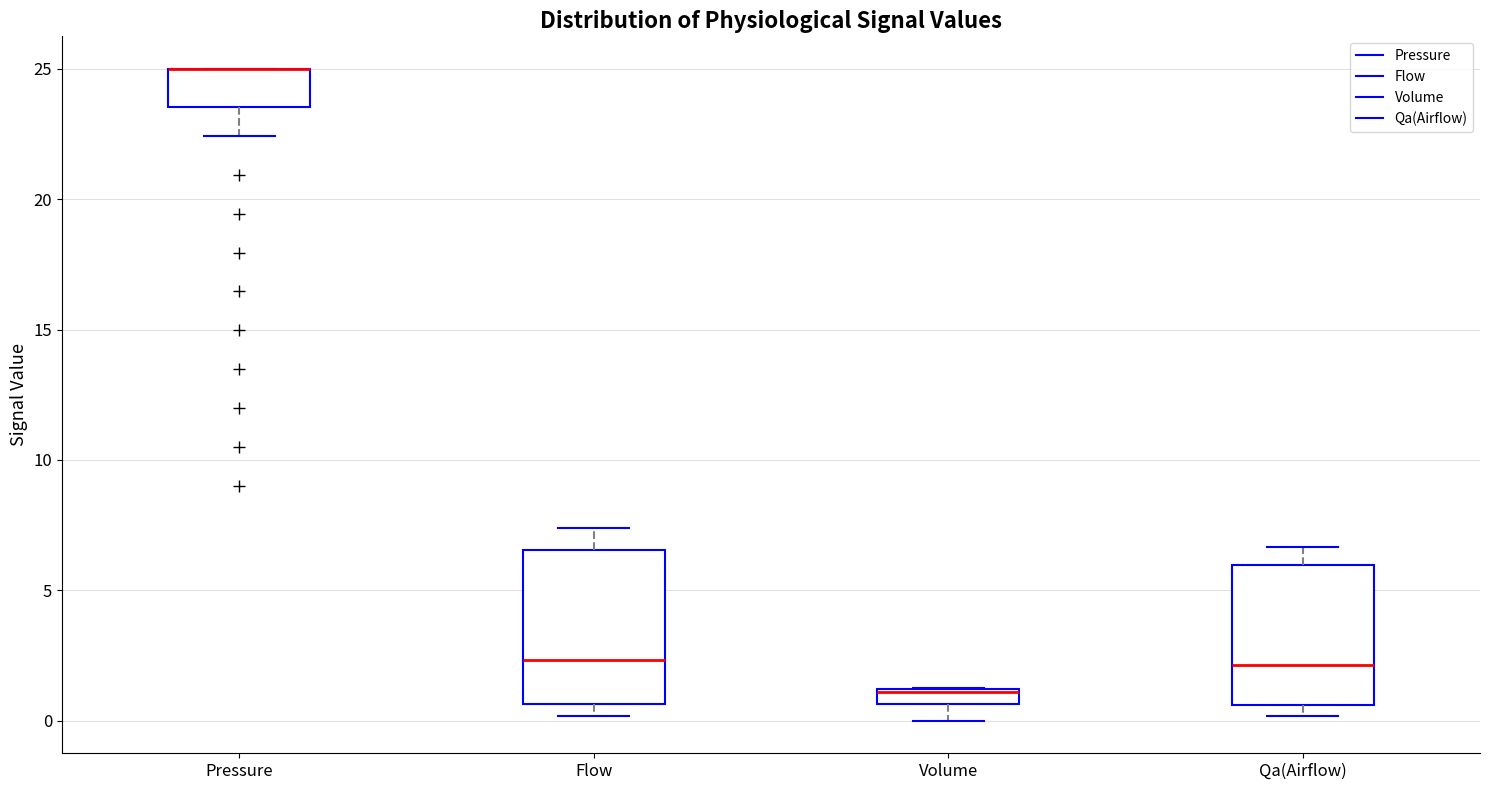

Where does the median line of the box for Flow sit on the y-axis? The values are not printed on the chart, so give them approximately, as read against the axis.

2.5